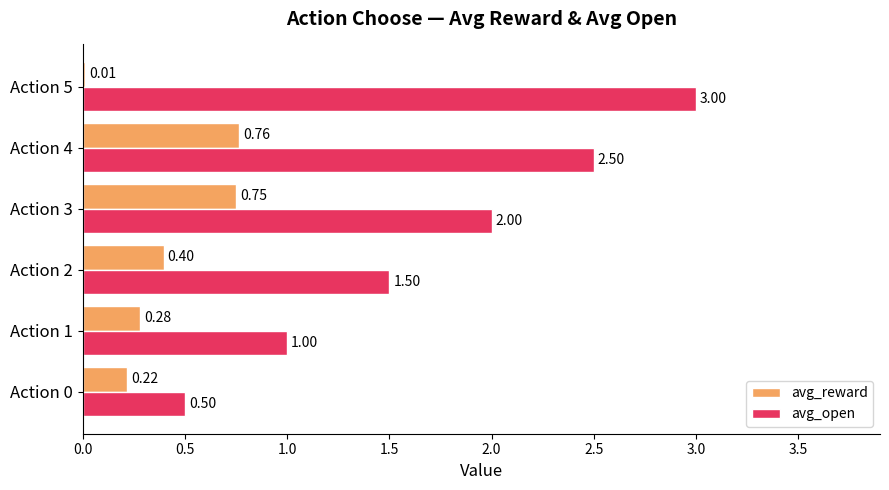

Is the value of avg_open at Action 0 greater than the value of avg_reward at Action 1?

Yes